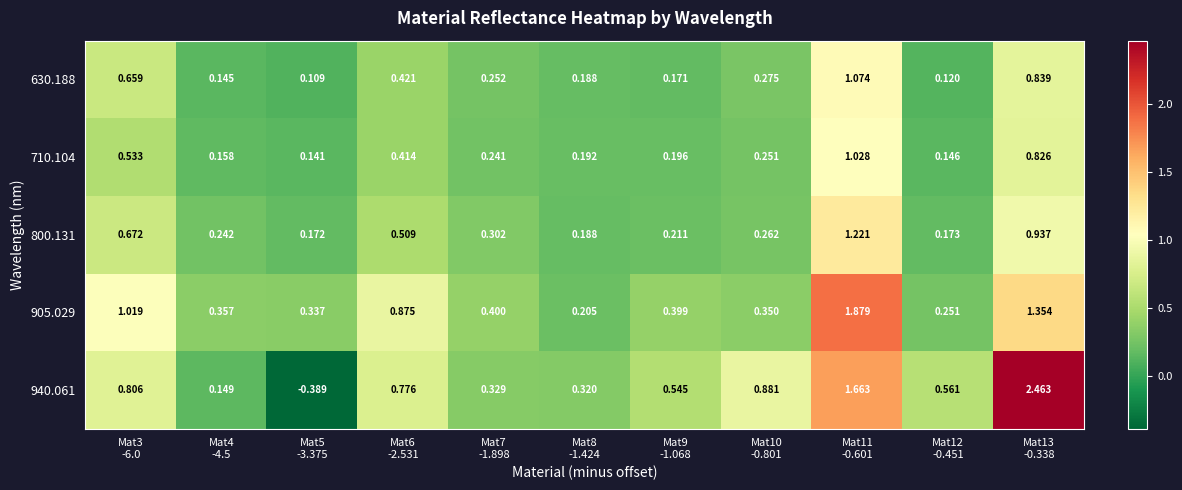

Rank the series at Mat12
-0.451 from highest to lowest value.

940.061, 905.029, 800.131, 710.104, 630.188